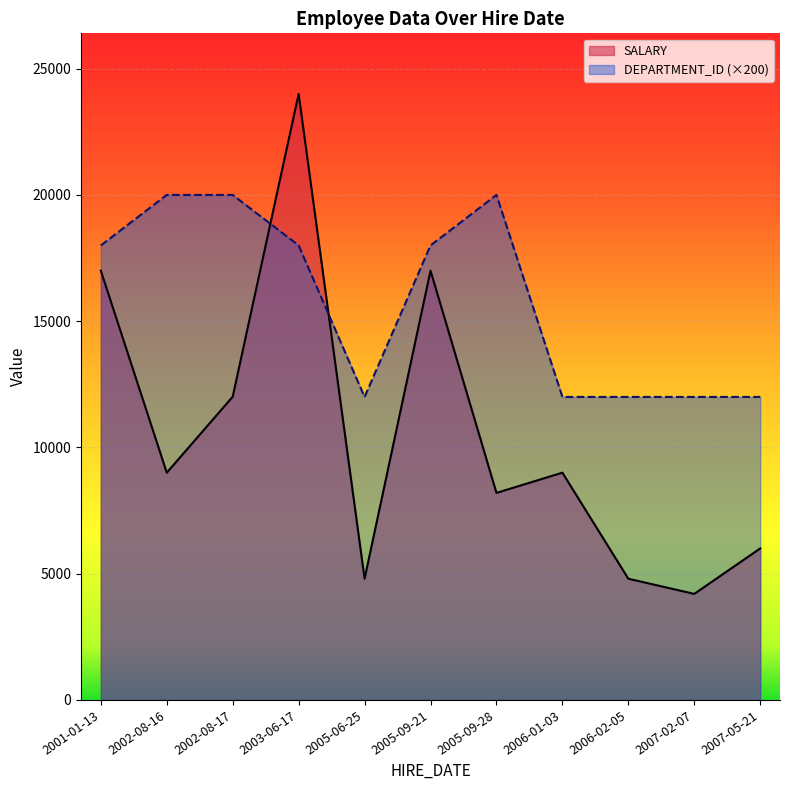

True or false: SALARY and DEPARTMENT_ID (×200) intersect in this chart.

True